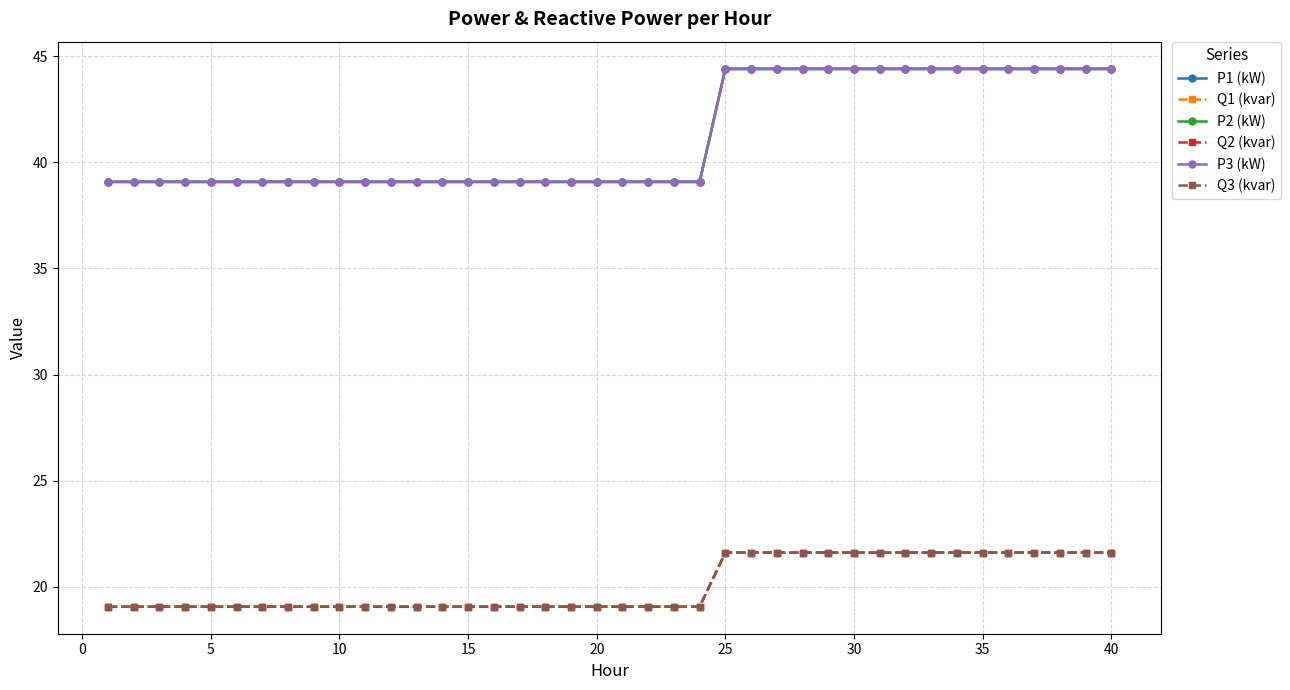

What is the value of the P2 (kW) point at the 16th from the left?

39.1